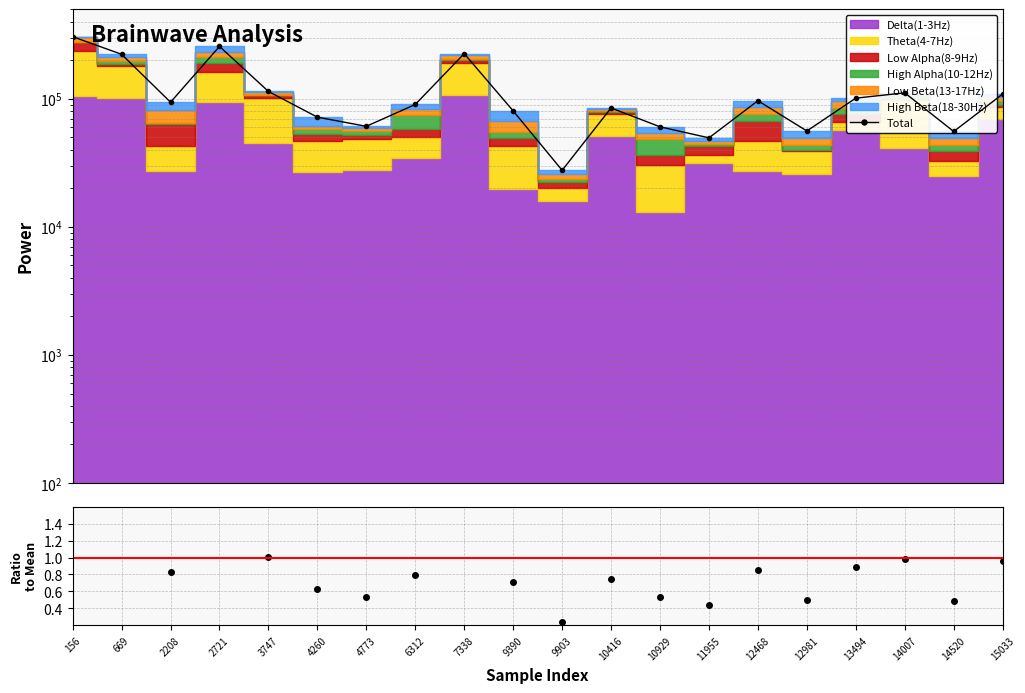

At which label does Total reach its peak?

156